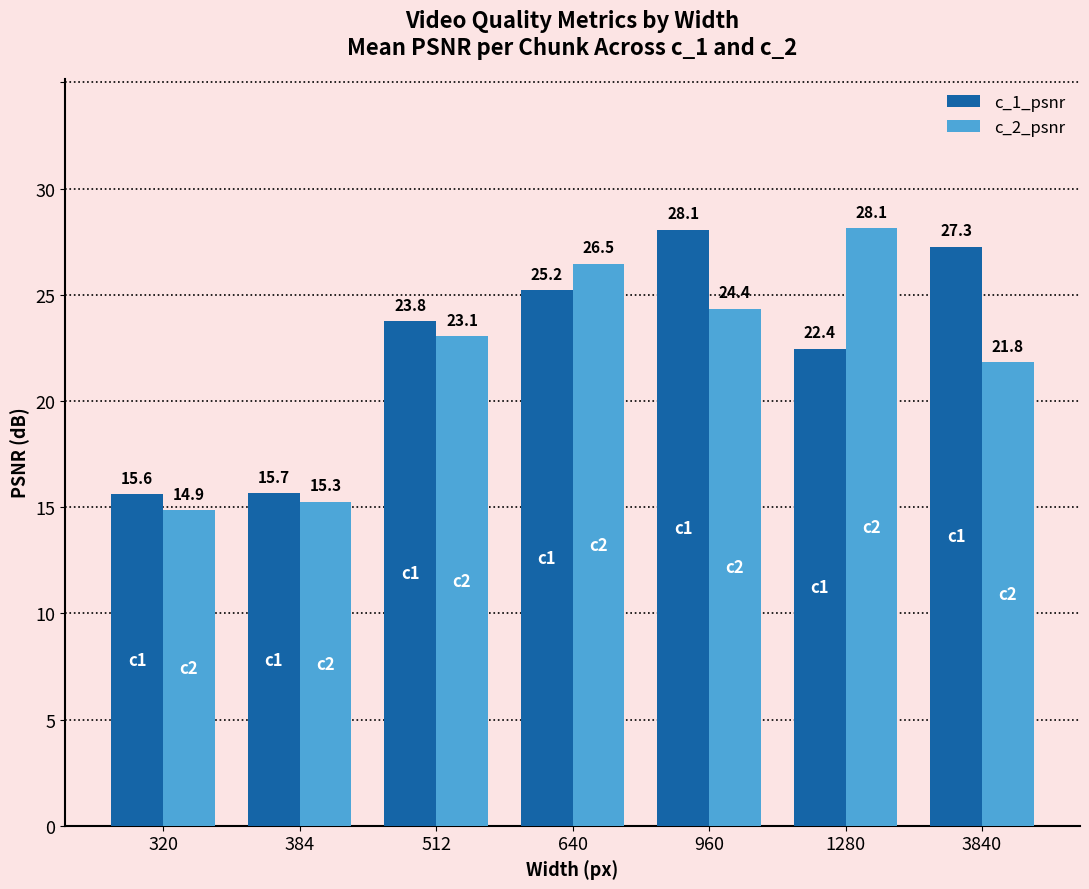

Is it true that c_2_psnr equals 21.8 at 3840?

True